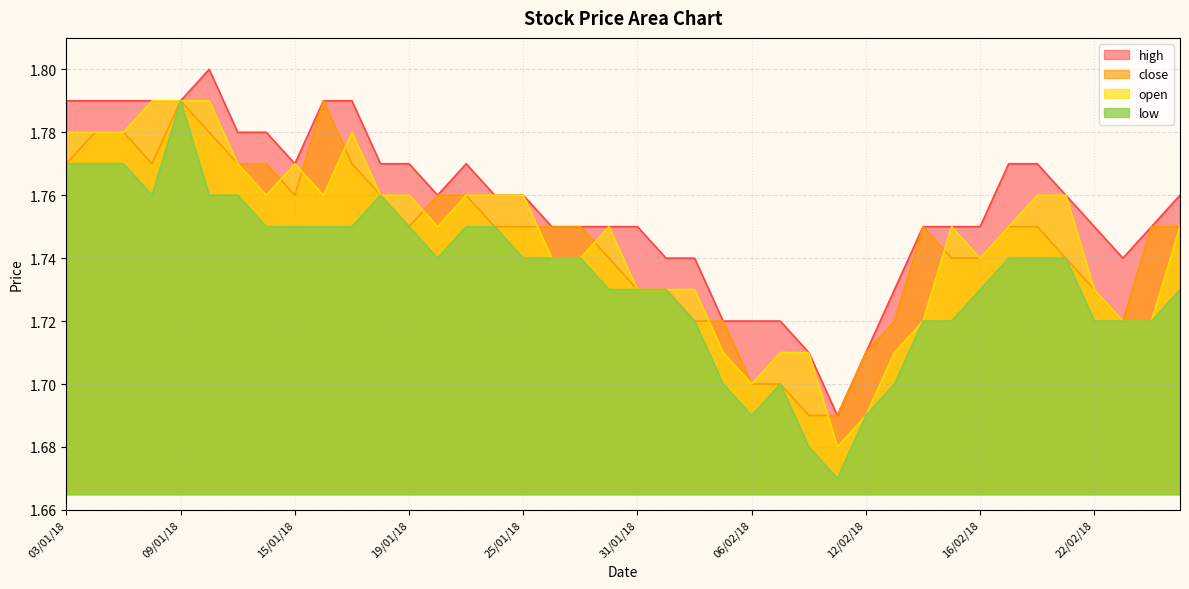

Rank the series at 08/02/18 from lowest to highest value.

low, close, high, open